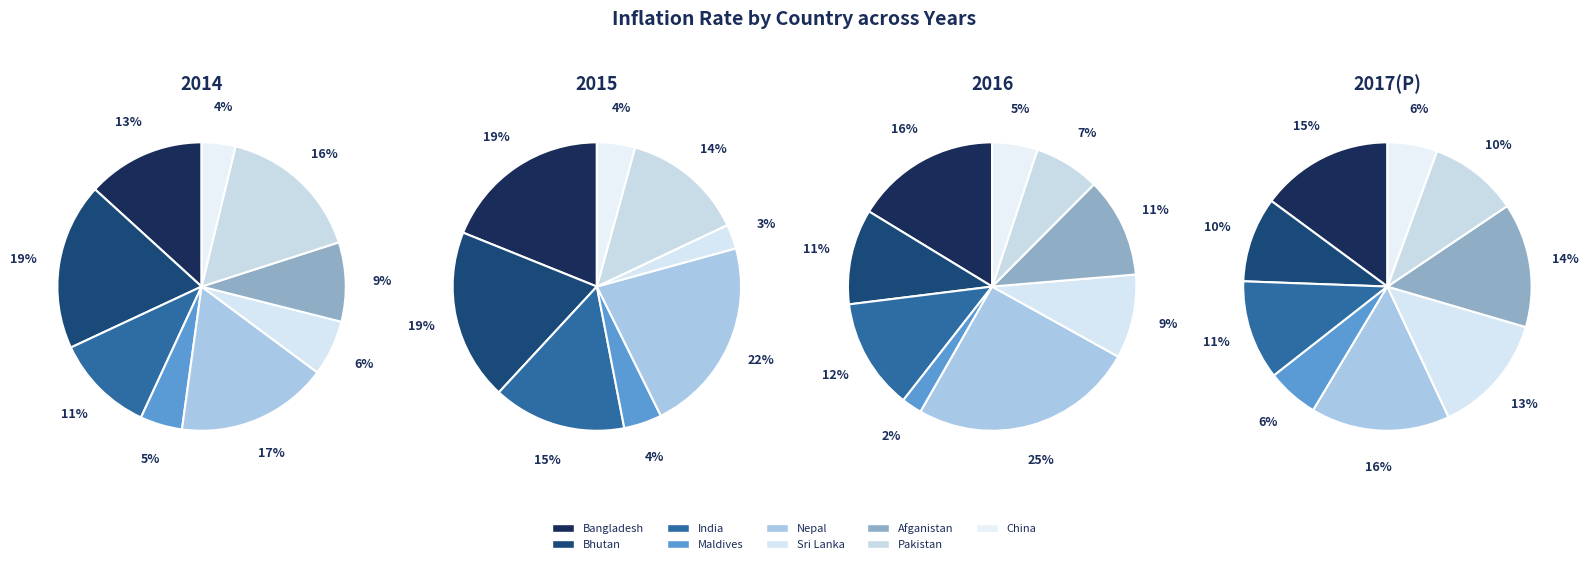

To the nearest percent, what is the combined percentage of Sri Lanka and China?

10%